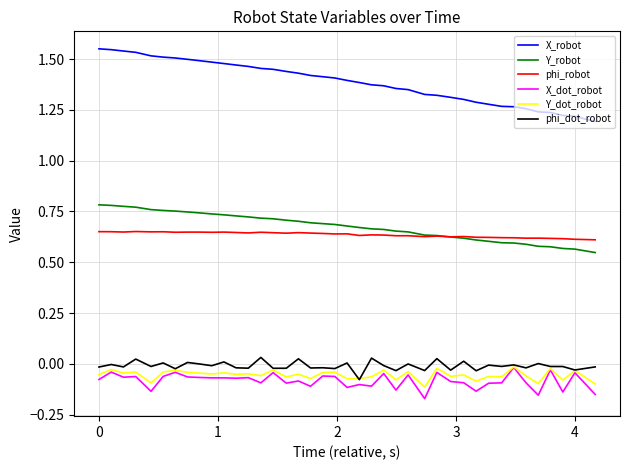

What is the difference between the second highest and minimum values in the X_dot_robot series?

0.1